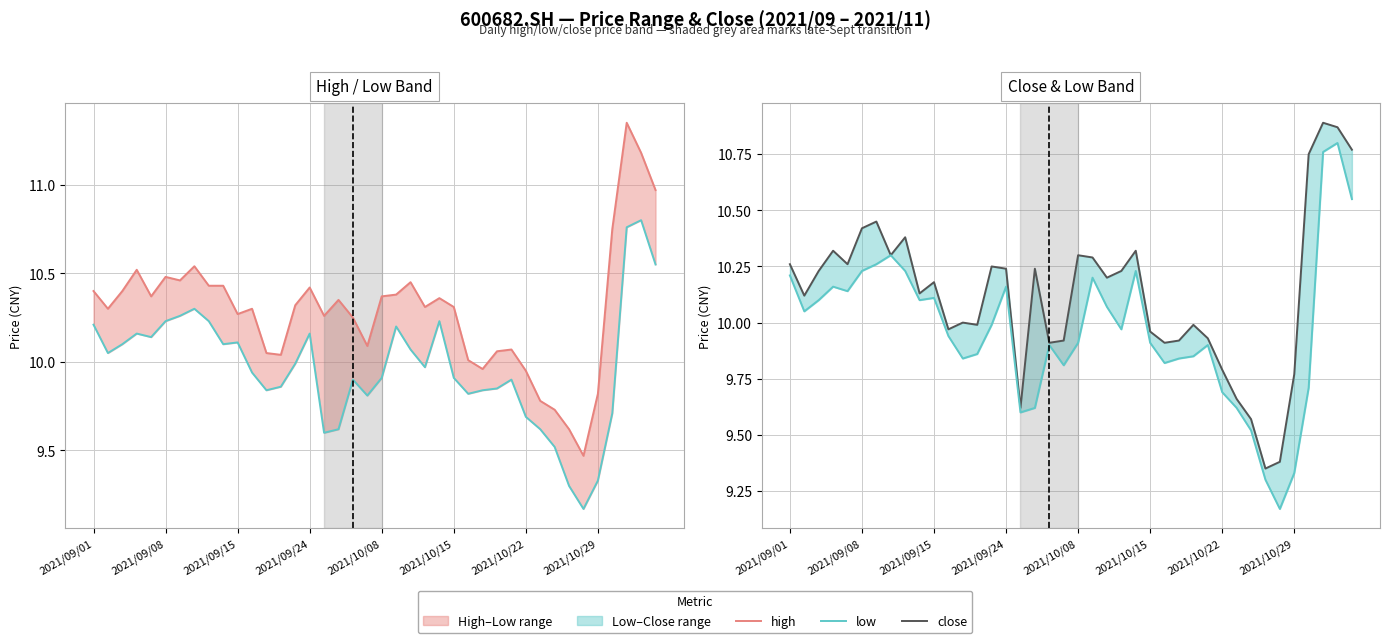

What is the total value across all series at 2021/09/01?

30.9